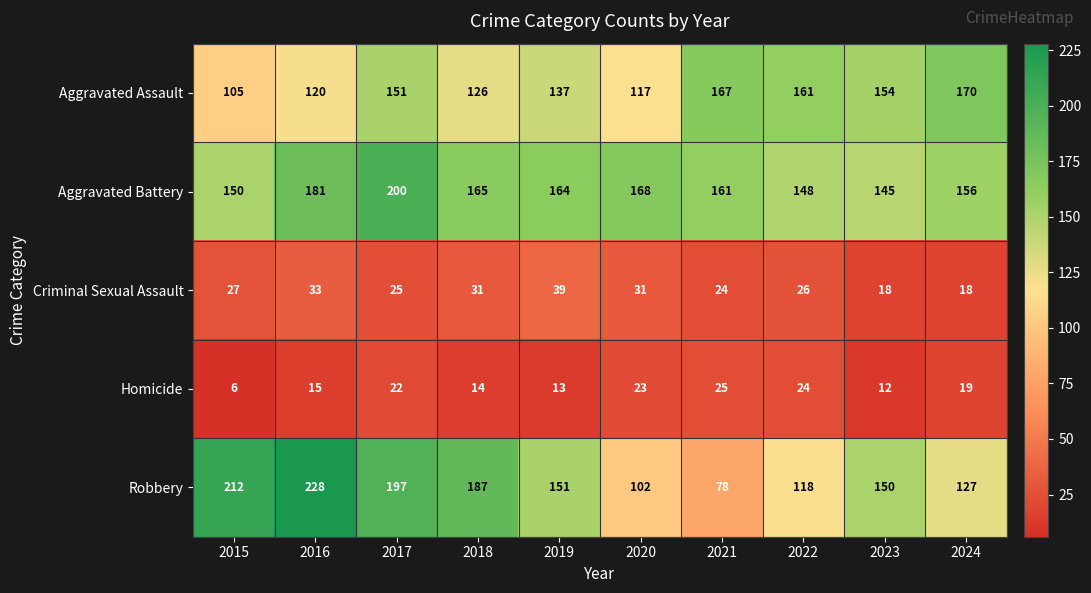

What is the sum of the Aggravated Battery values at 2017 and 2020?

368